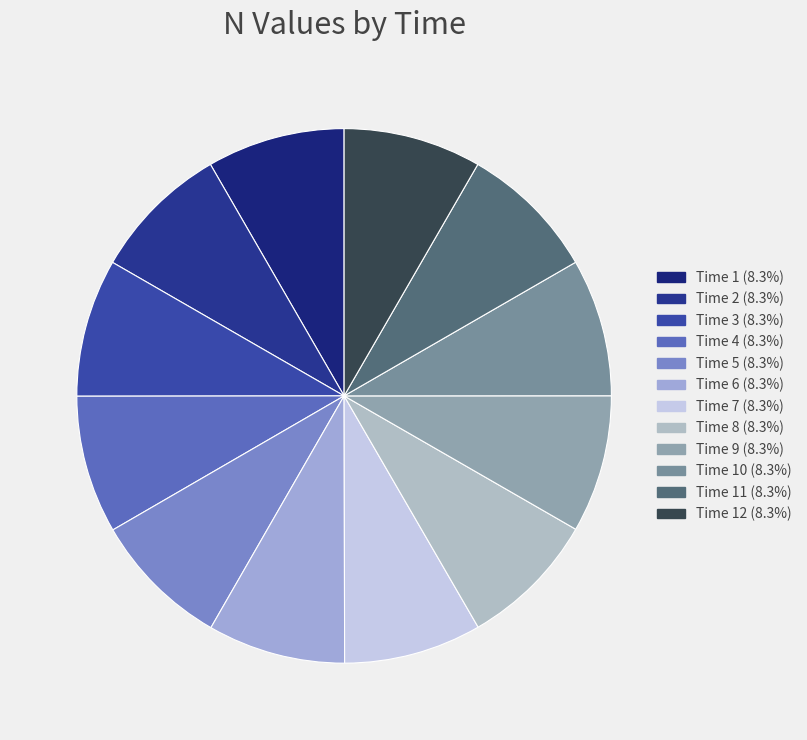

Is there any slice that represents more than half of the pie?

No